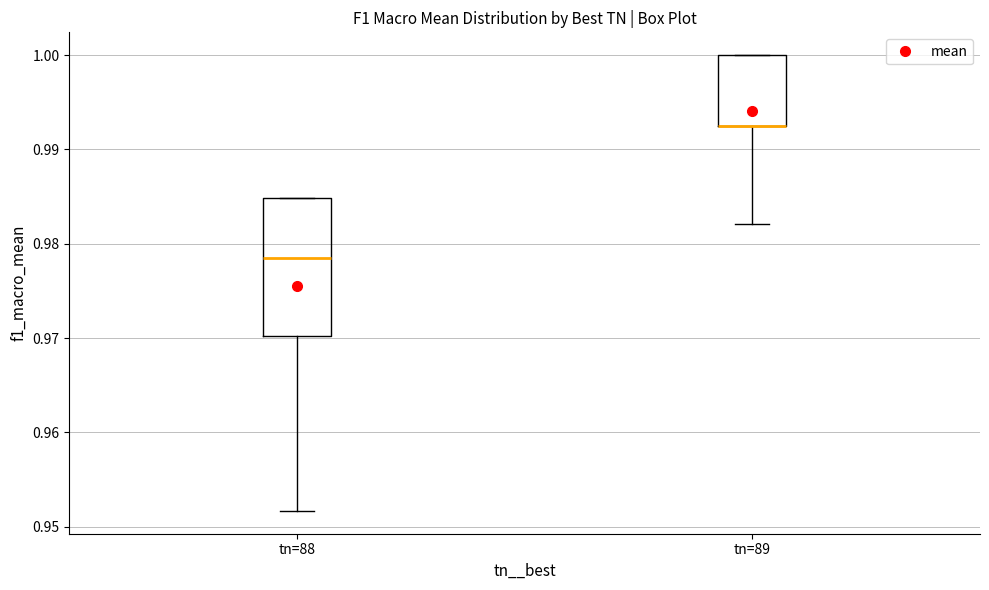

Where does the lower whisker of the box for tn=89 end on the y-axis? The values are not printed on the chart, so give them approximately, as read against the axis.

0.982